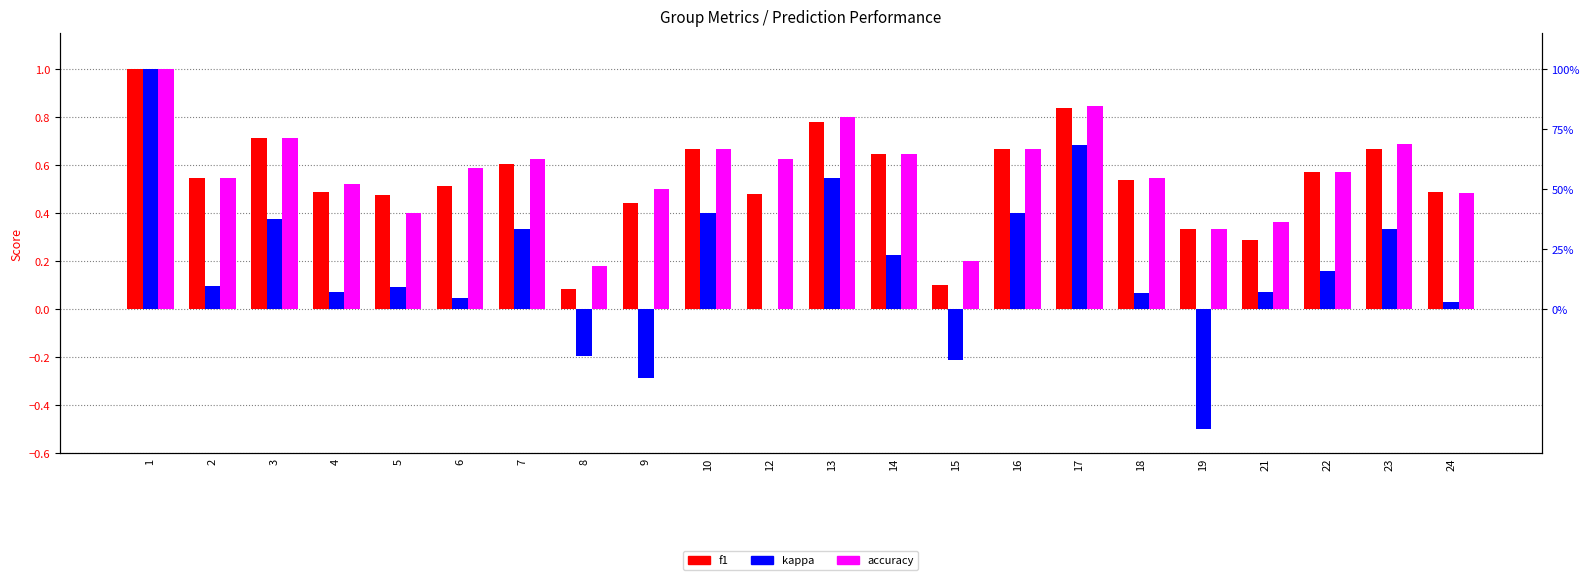

Are the bars grouped side by side (vs. stacked)?

Yes